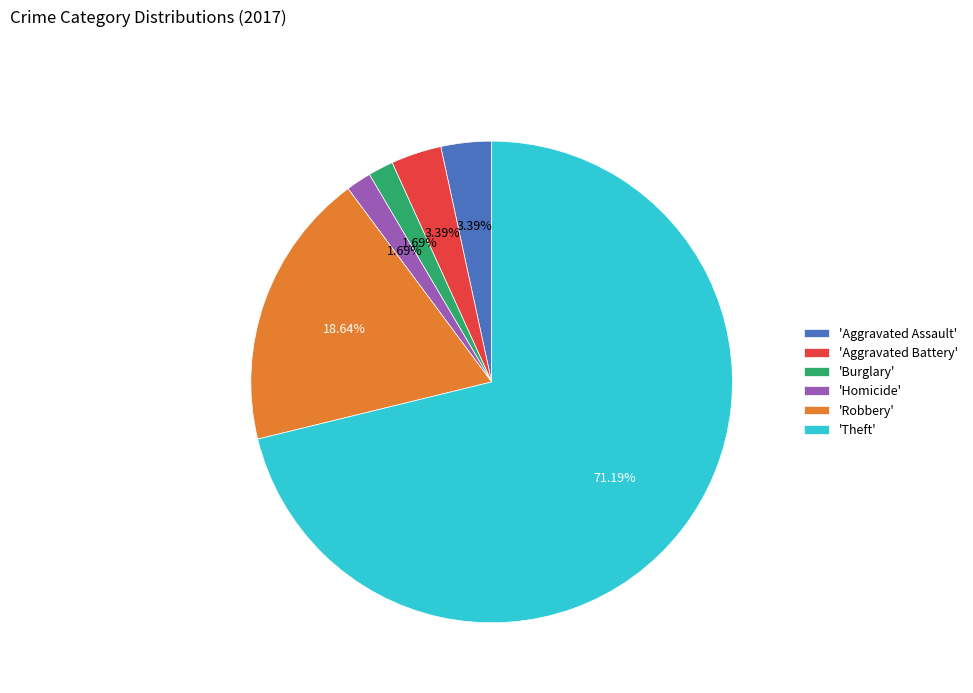

How many segments does this pie chart have?

6